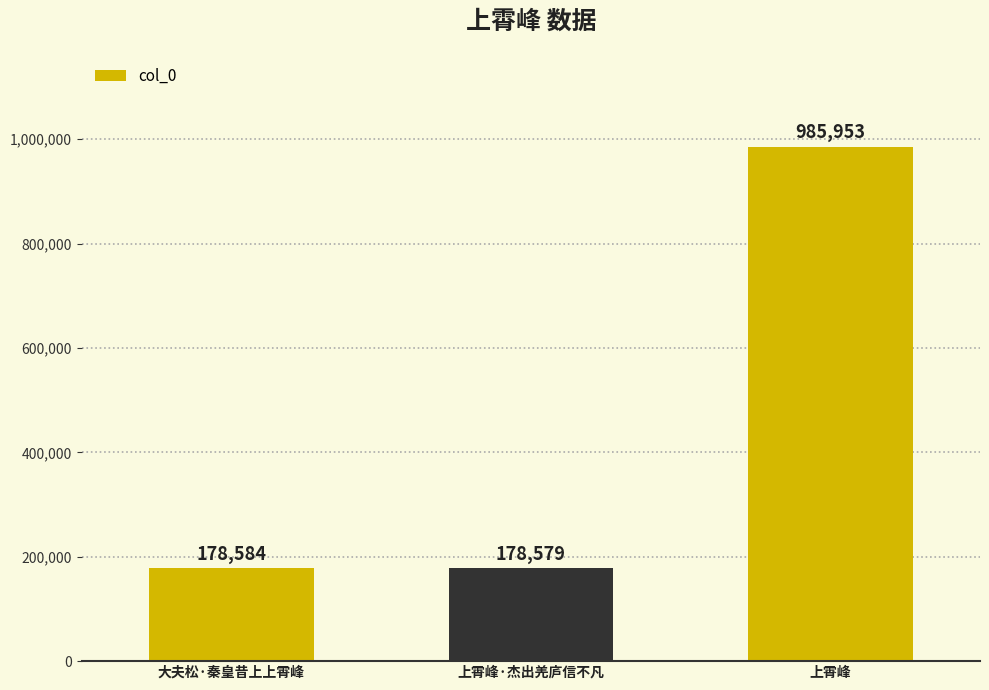

List the labels in order of value, largest first.

上霄峰, 大夫松·秦皇昔上上霄峰, 上霄峰·杰出羌庐信不凡